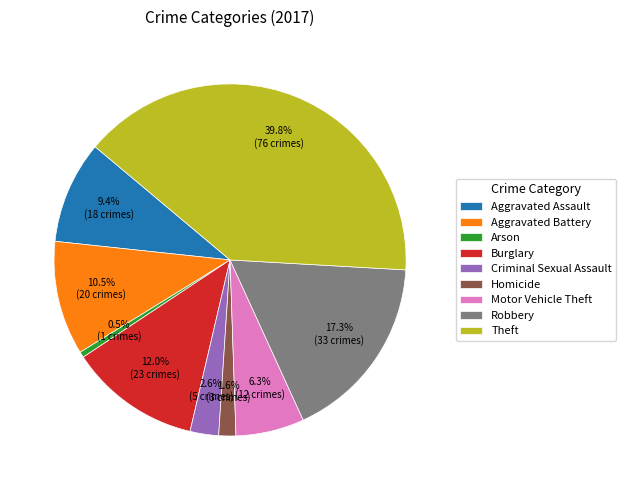

How many slices are in this pie chart?

9